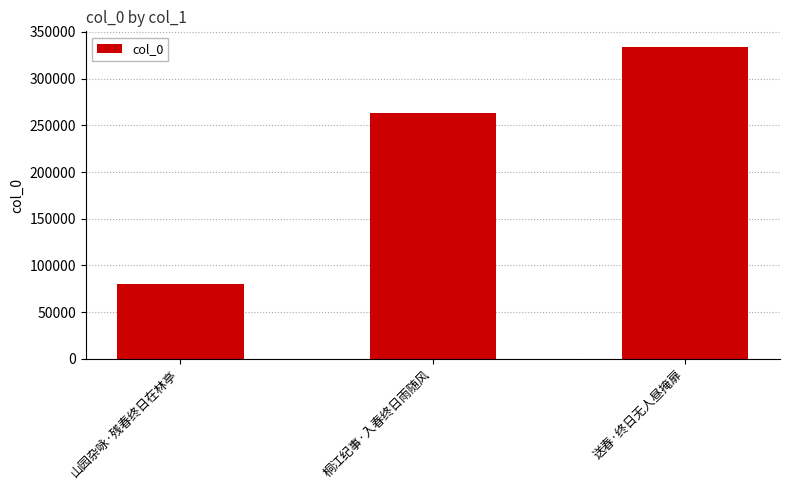

What is the maximum value shown in the chart?

333849